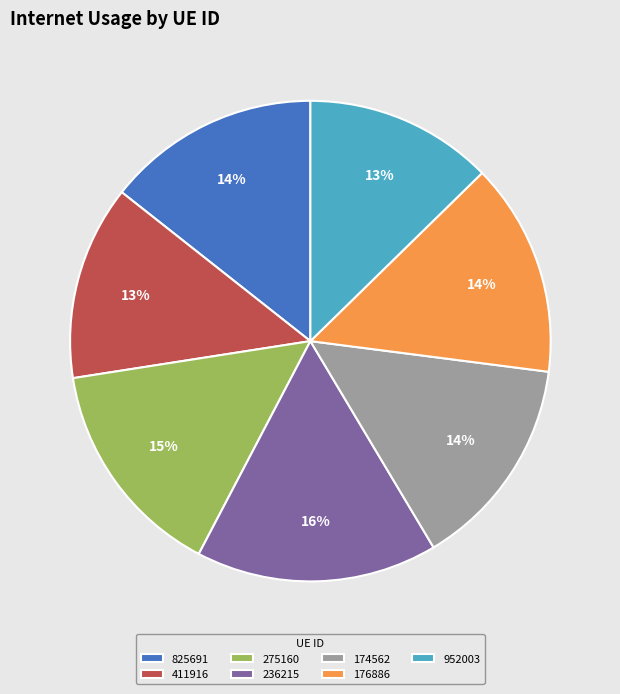

How many segments does this pie chart have?

7